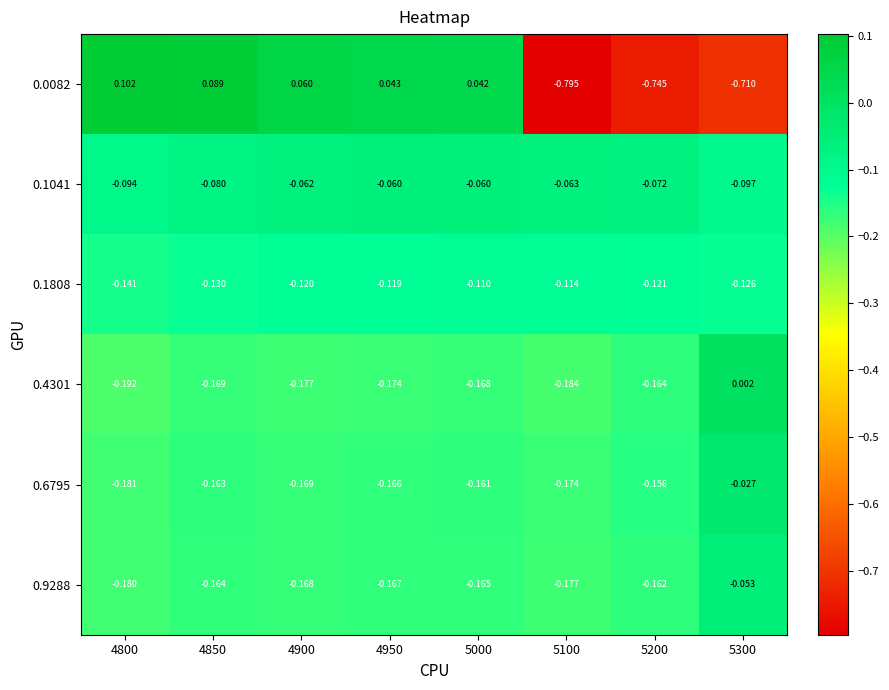

At 4950, list the series in order from smallest to largest.

0.4301, 0.9288, 0.6795, 0.1808, 0.1041, 0.0082